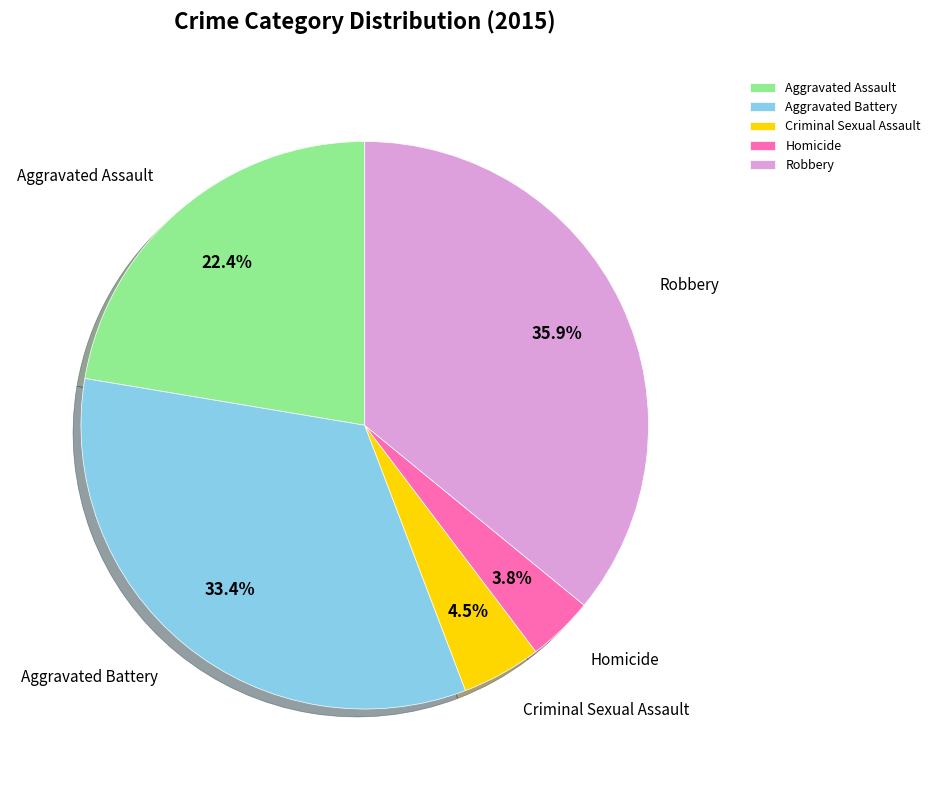

The Aggravated Battery slice represents 33% of the pie. True or false?

True